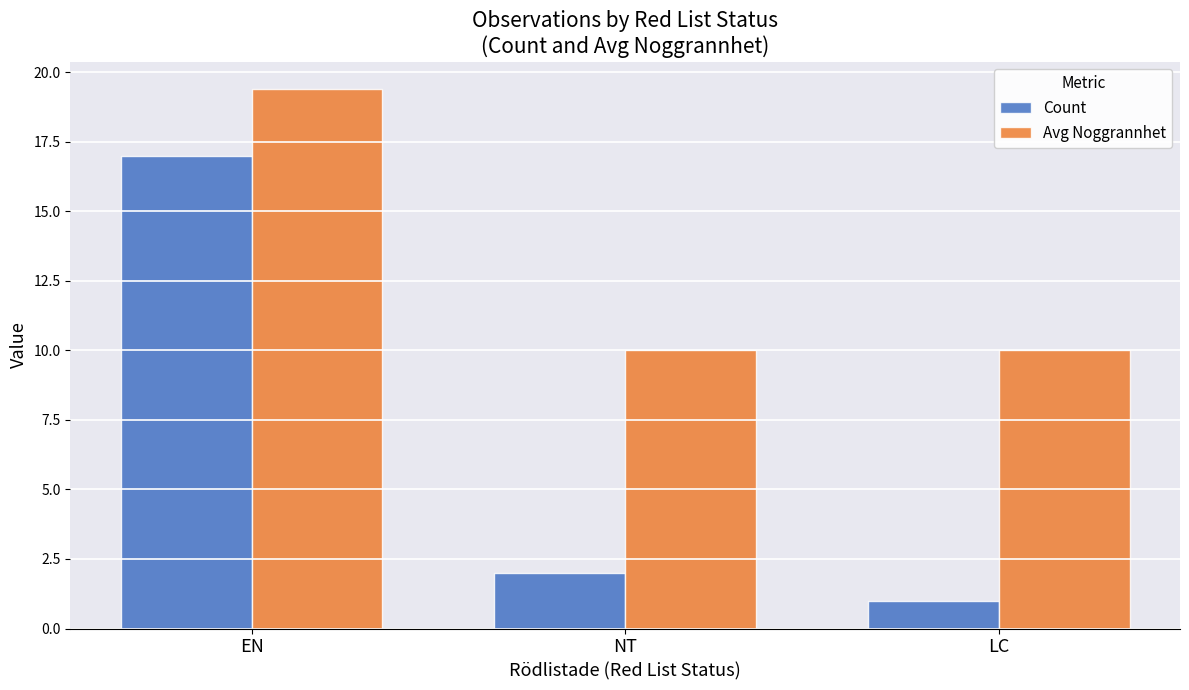

Does the chart contain stacked bars?

No